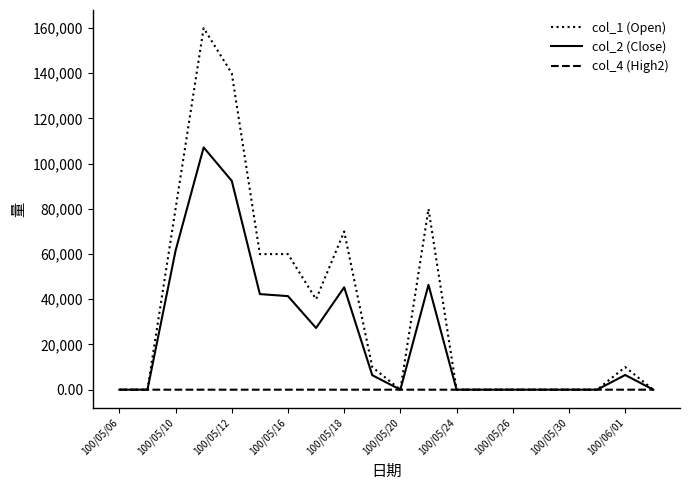

Is this an area chart (filled region under the line)?

No